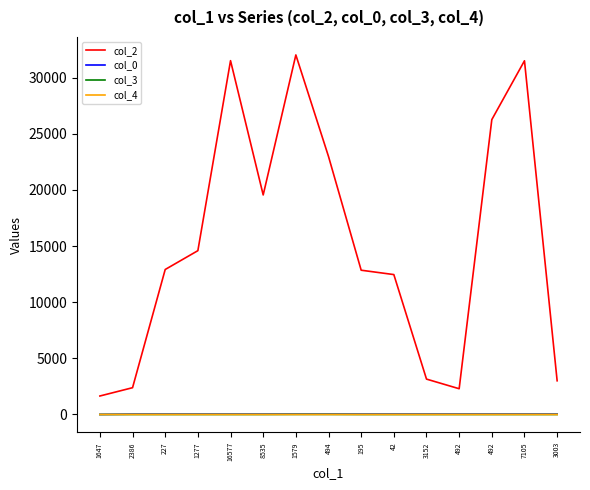

Which category has the highest value in the col_0 series?

1579